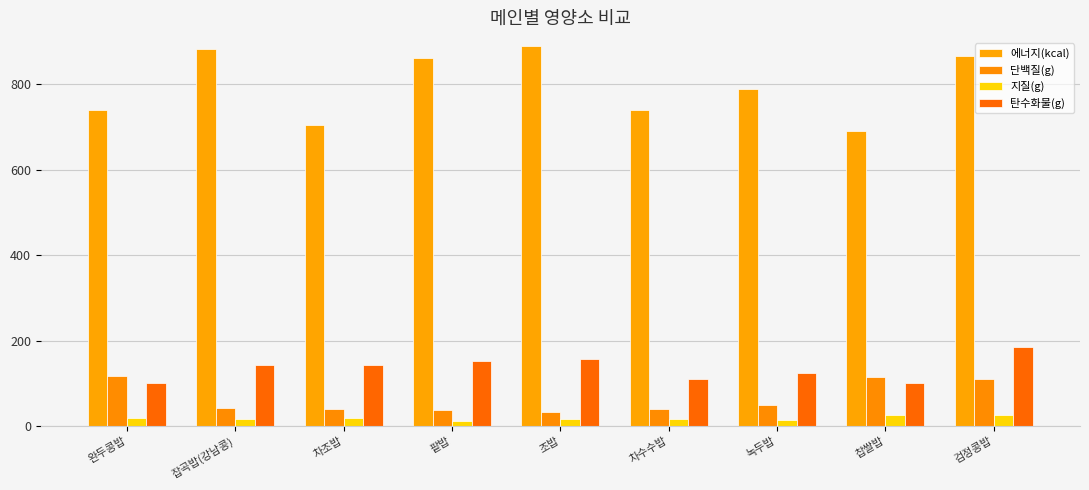

What position from the left is 조밥?

5